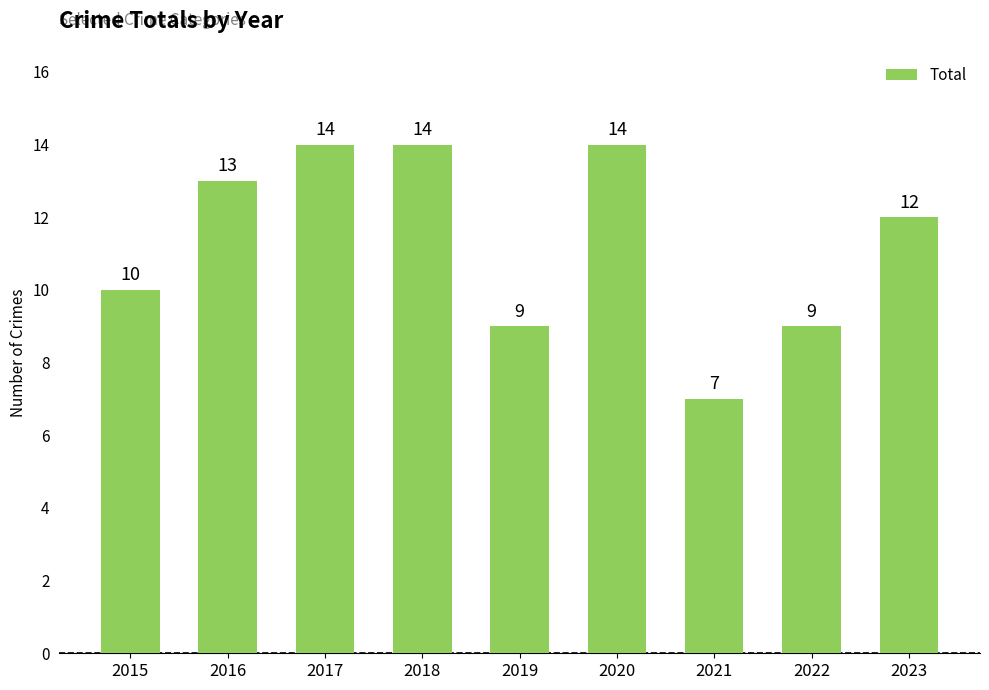

Are the bars grouped side by side (vs. stacked)?

No